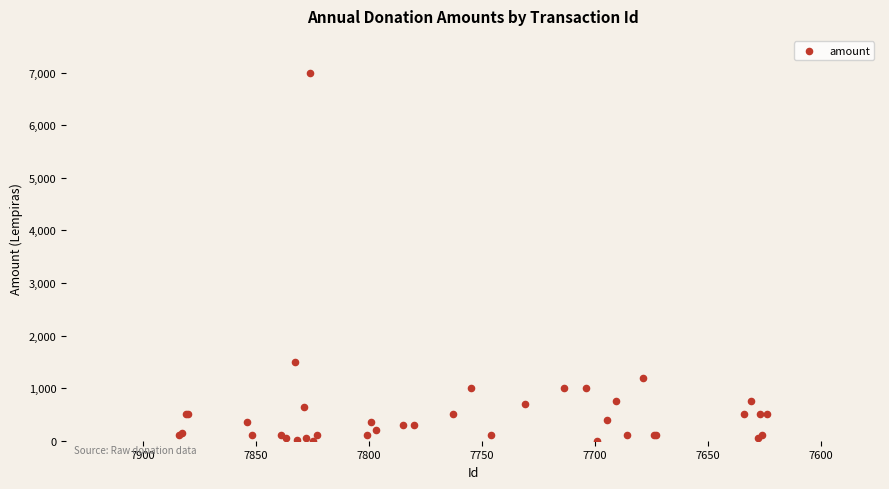

What Y value in the scatter plot is closest to 3500?

1500